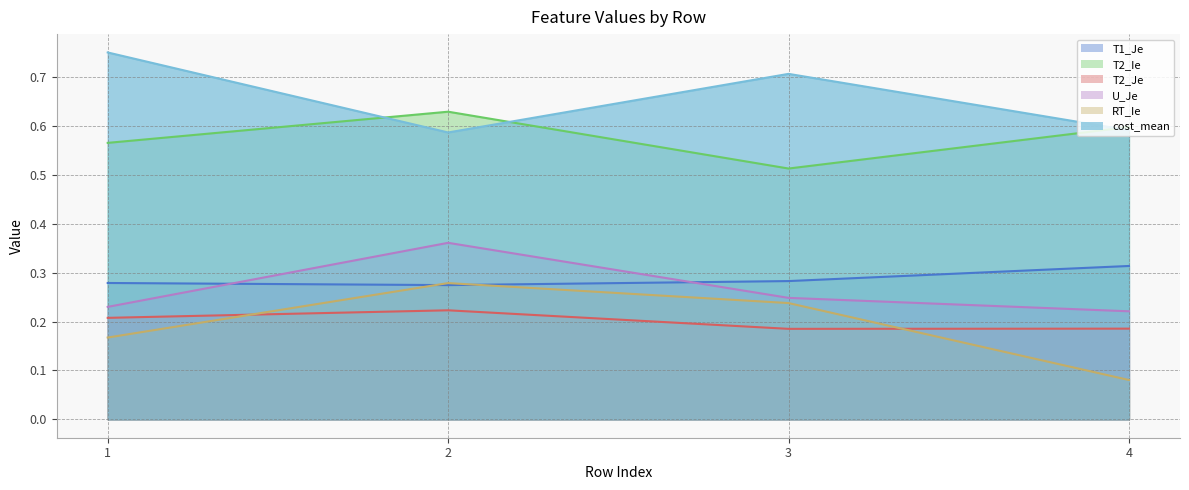

What is the difference between the highest and lowest values at 4?

0.5